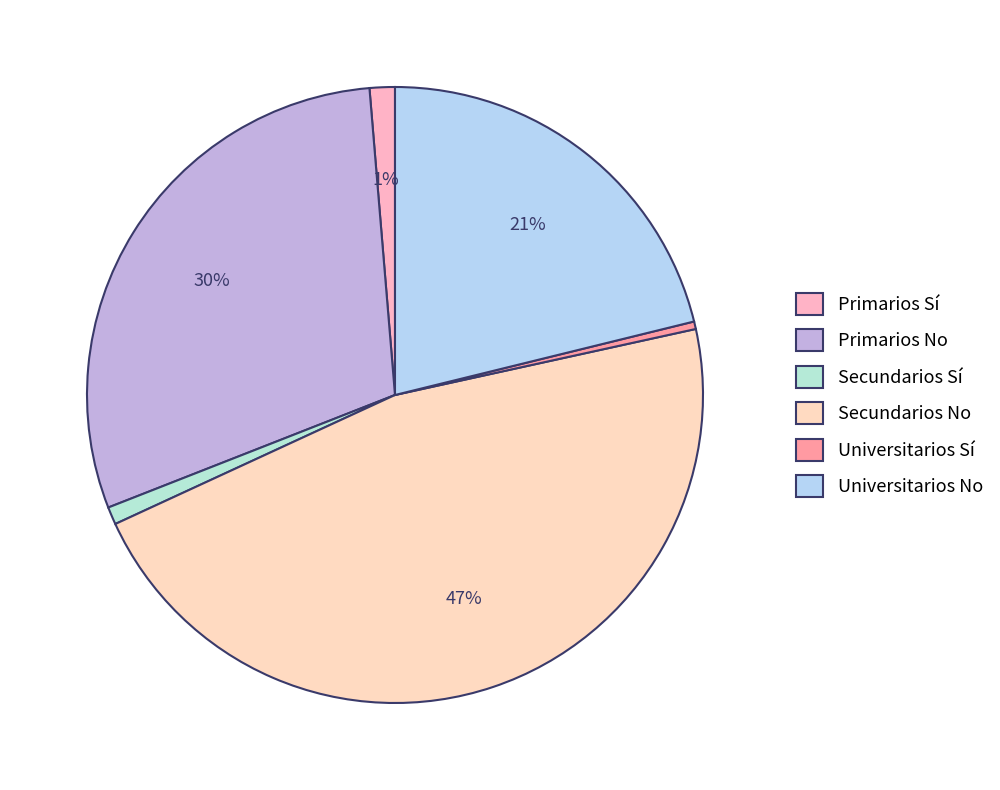

How many slices are in this pie chart?

6